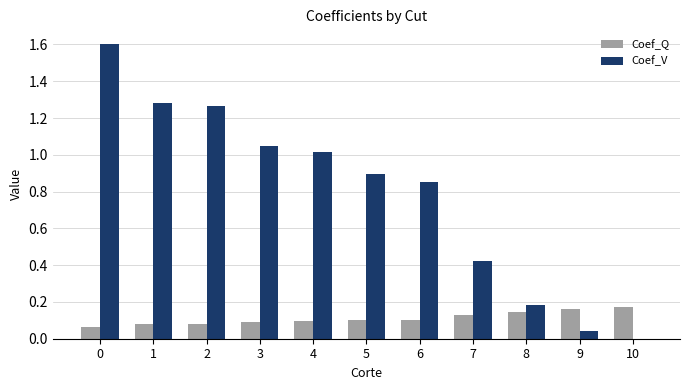

True or false: Coef_Q has a value of 0.1 at 4.

True